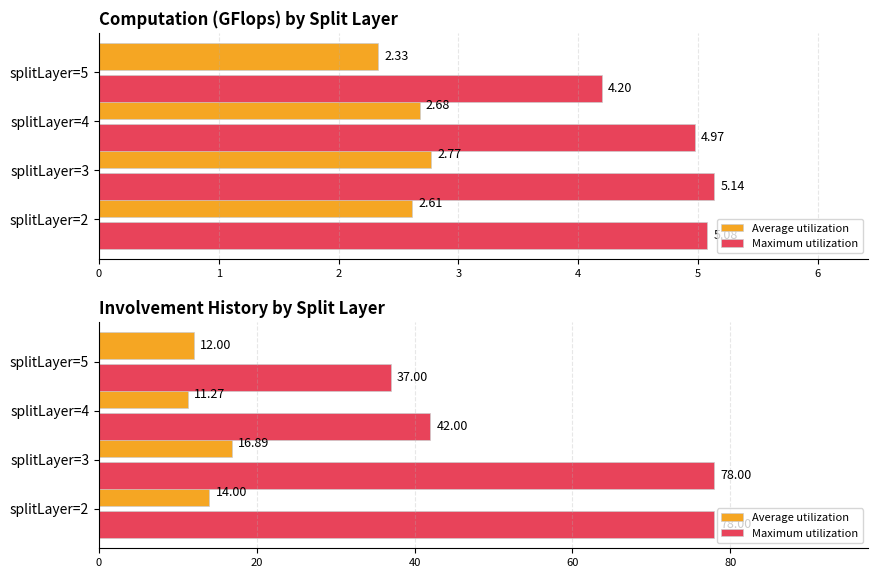

How many Average utilization values are between 12 and 16?

2